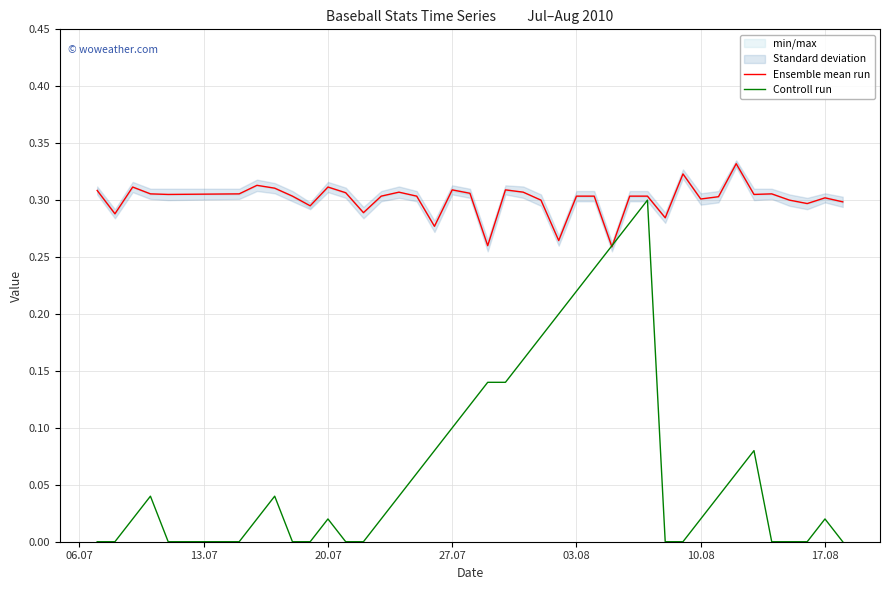

Which series has the largest range (max minus min)?

Controll run